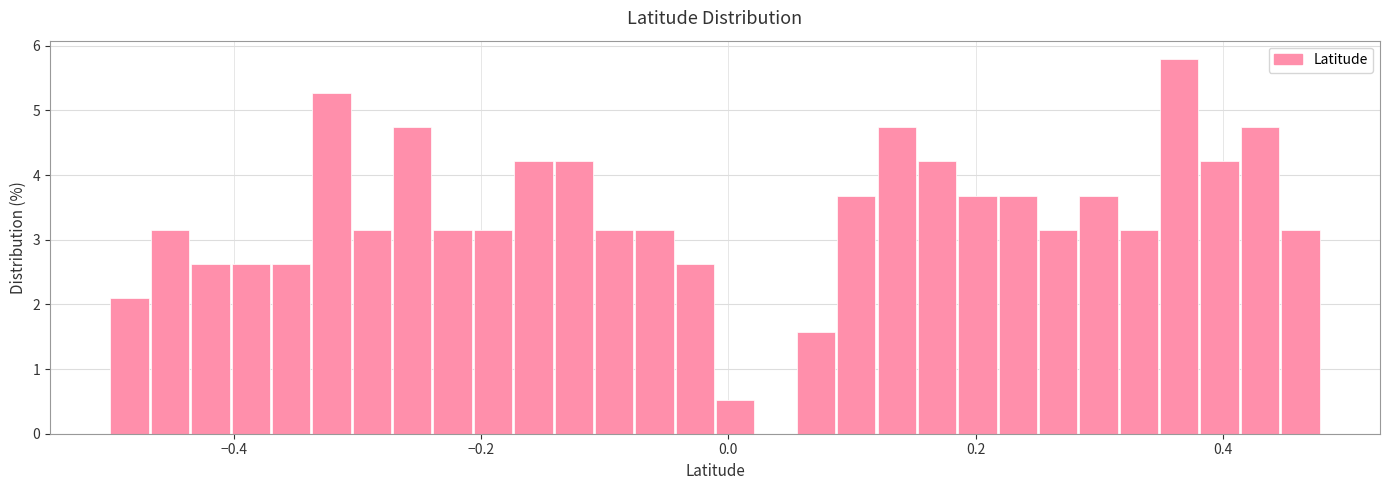

Around what value on the x-axis is the tallest bar? Give the approximate position of its centre, as read against the axis.

0.36